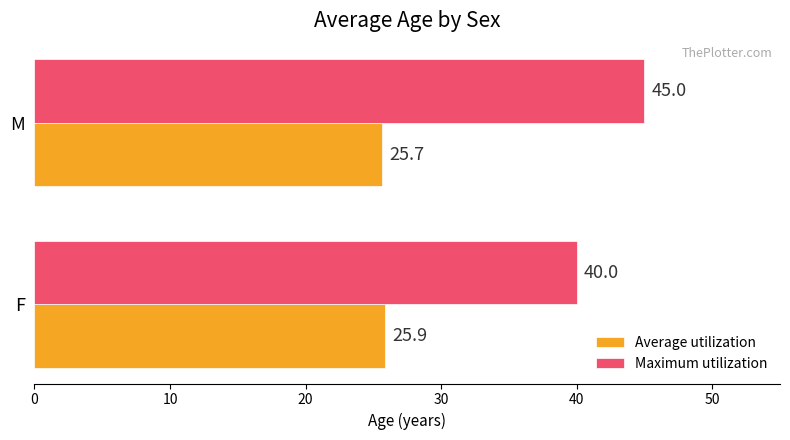

Which series has the largest total across all categories?

Maximum utilization